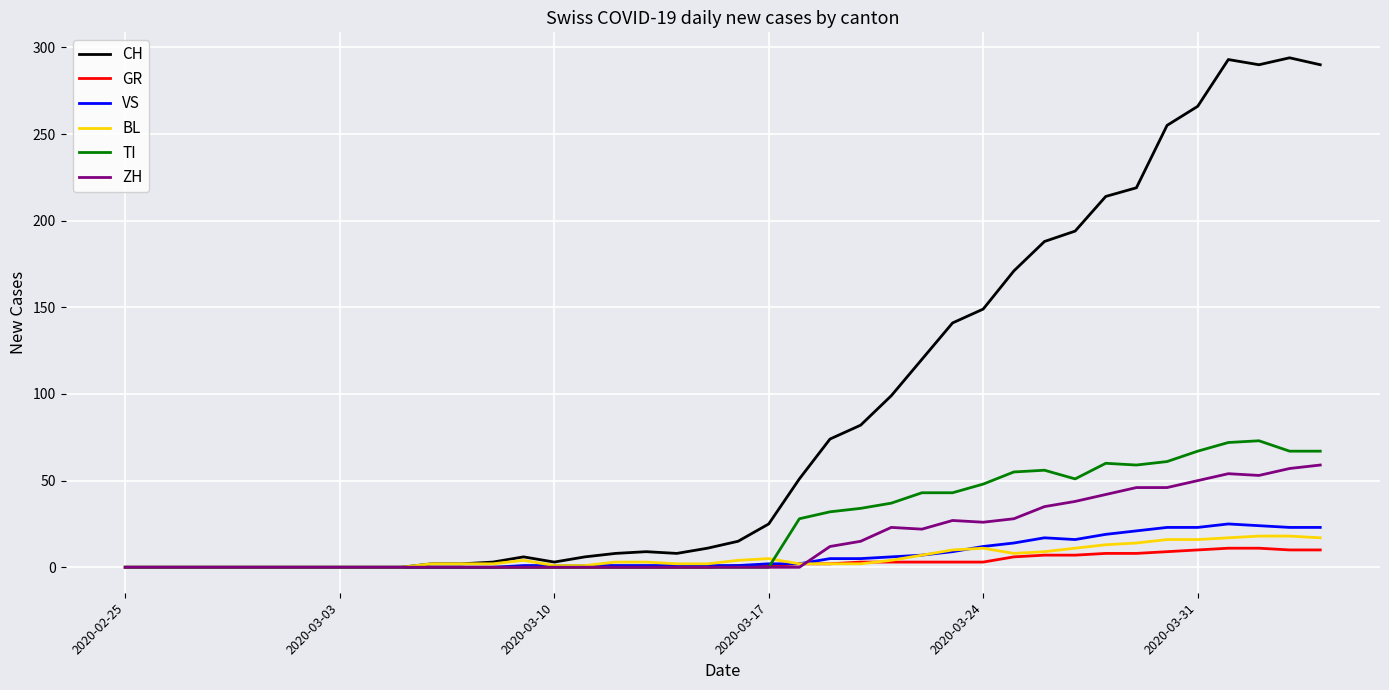

What is the maximum value shown in the chart?

294